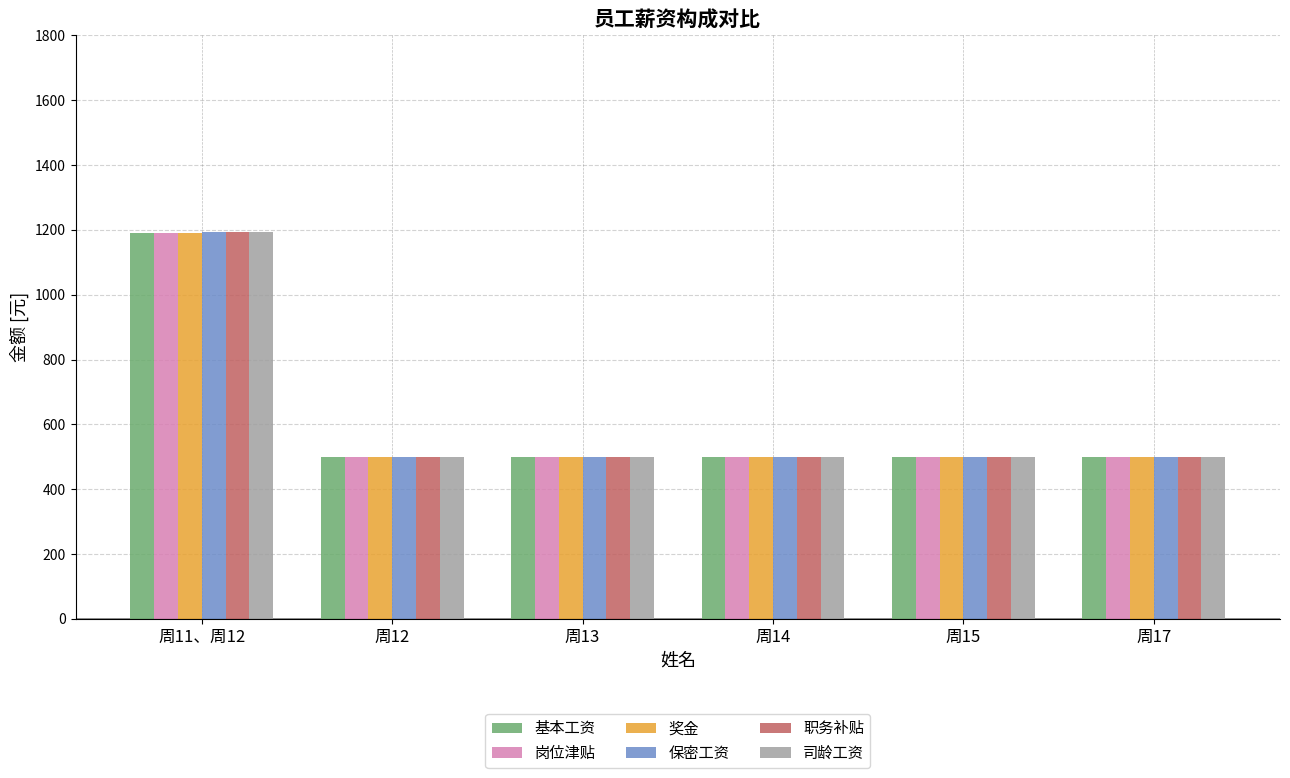

What are all the series names shown in the legend?

基本工资, 岗位津贴, 奖金, 保密工资, 职务补贴, 司龄工资